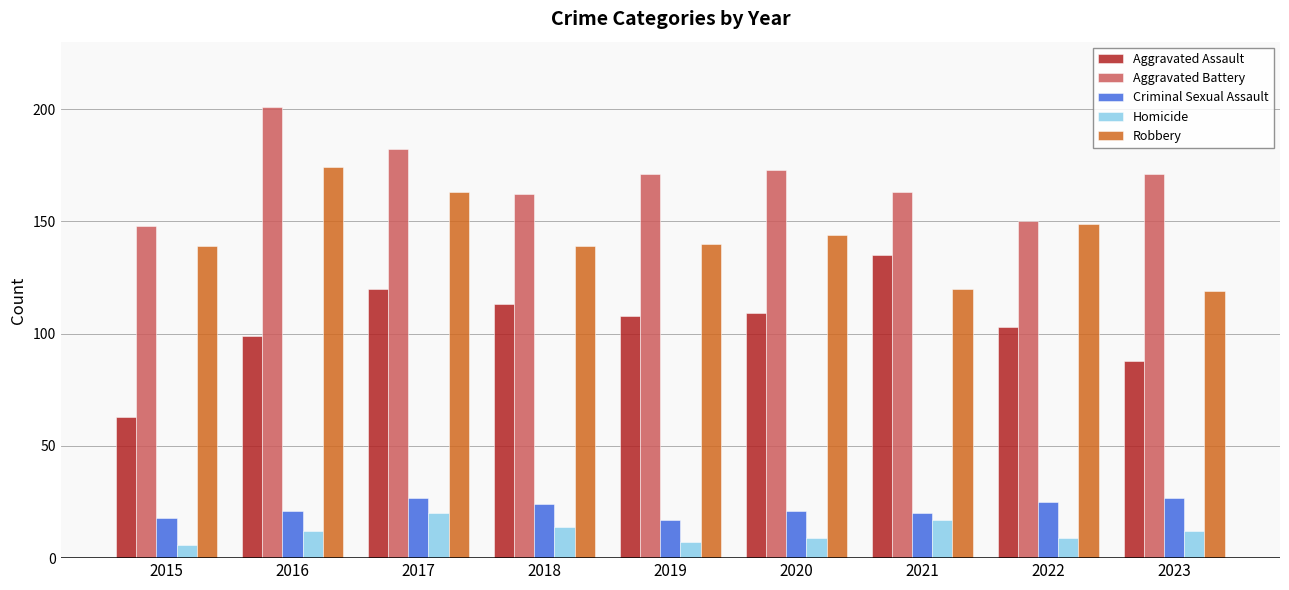

Reading right to left, transcribe all the data shown in this chart.

Aggravated Assault: 88	103	135	109	108	113	120	99	63
Aggravated Battery: 171	150	163	173	171	162	182	201	148
Criminal Sexual Assault: 27	25	20	21	17	24	27	21	18
Homicide: 12	9	17	9	7	14	20	12	6
Robbery: 119	149	120	144	140	139	163	174	139